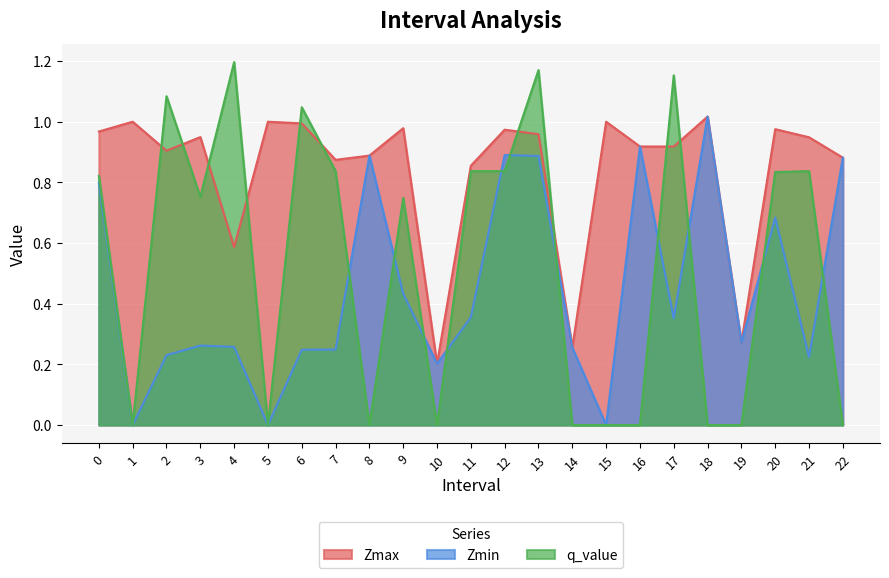

How many data points does each series have?

23